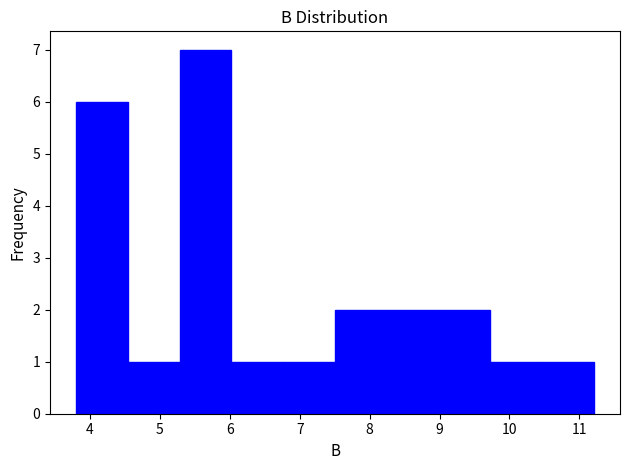

Over which range of the x-axis is the bar tallest?

5.3 to 6.0